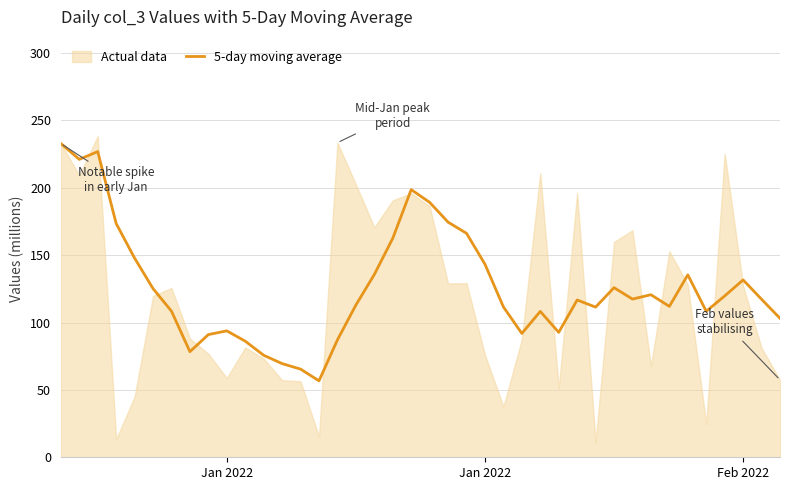

True or false: there are more than 2 points higher than both neighbors.

True